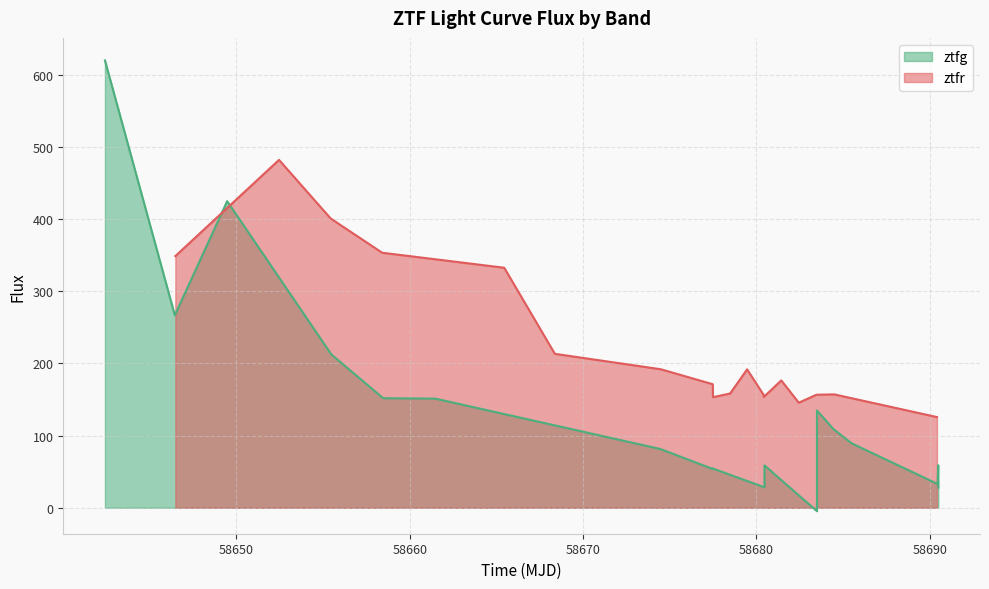

How many intersections are there between ztfr and ztfg?

3